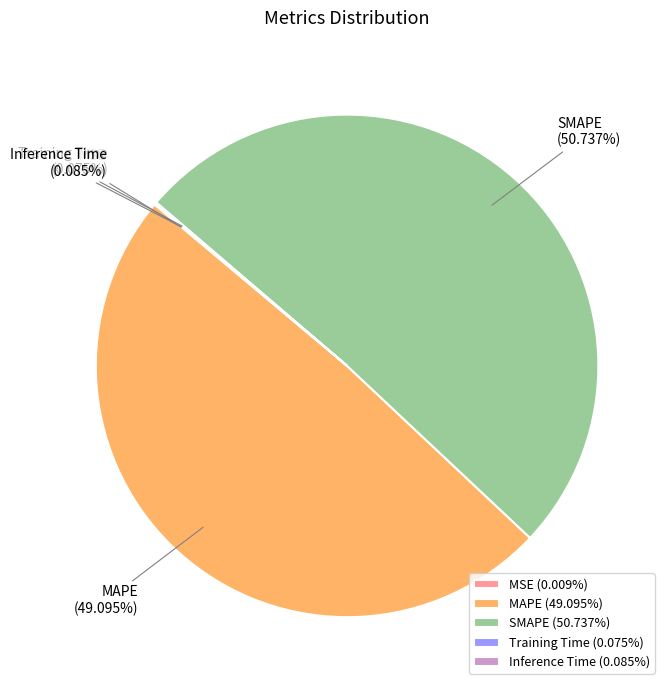

Is there any slice that represents more than half of the pie?

Yes